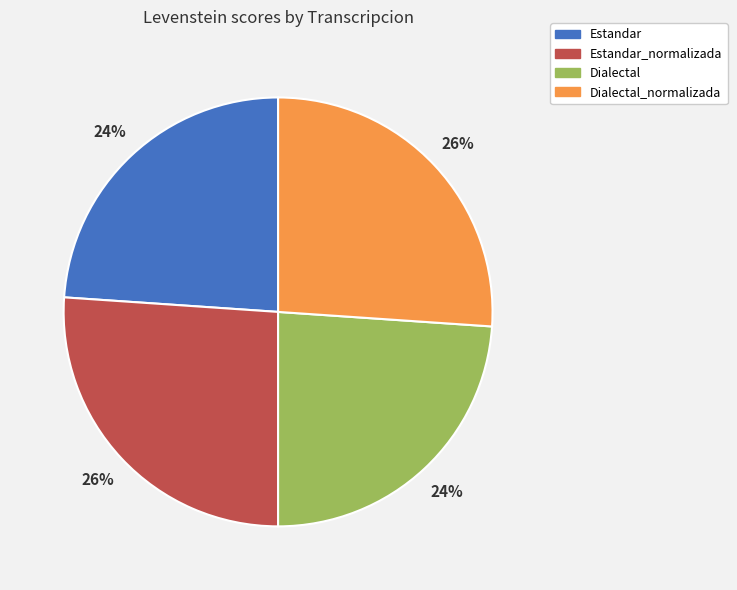

Approximately how many times larger is the value at Dialectal compared to Estandar_normalizada?

0.9